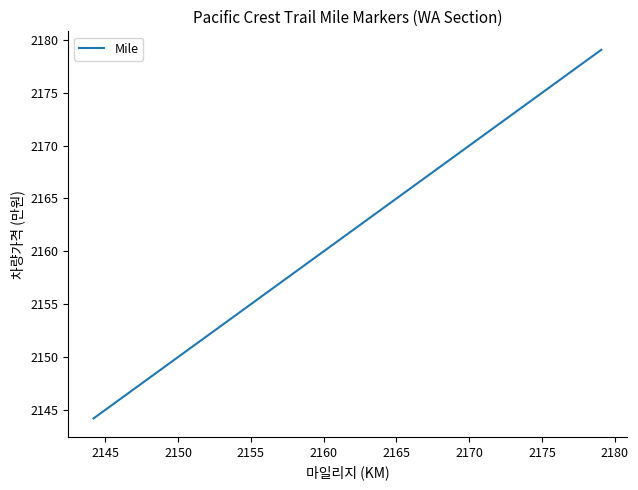

What is the maximum value shown in the chart?

2179.1